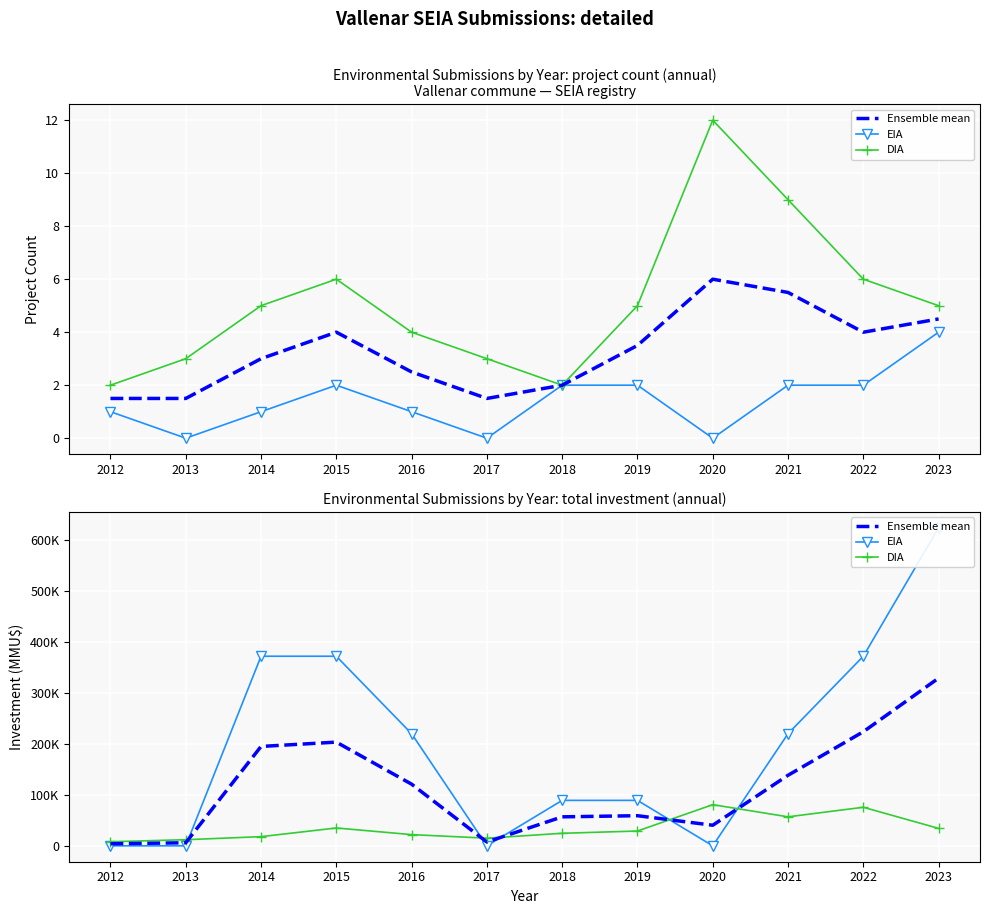

True or false: EIA and DIA intersect in this chart.

True